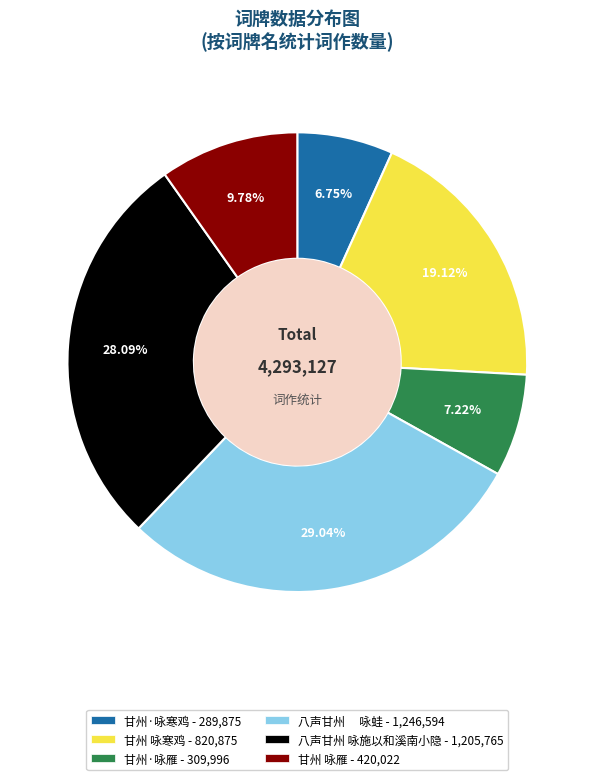

How many segments does this pie chart have?

6